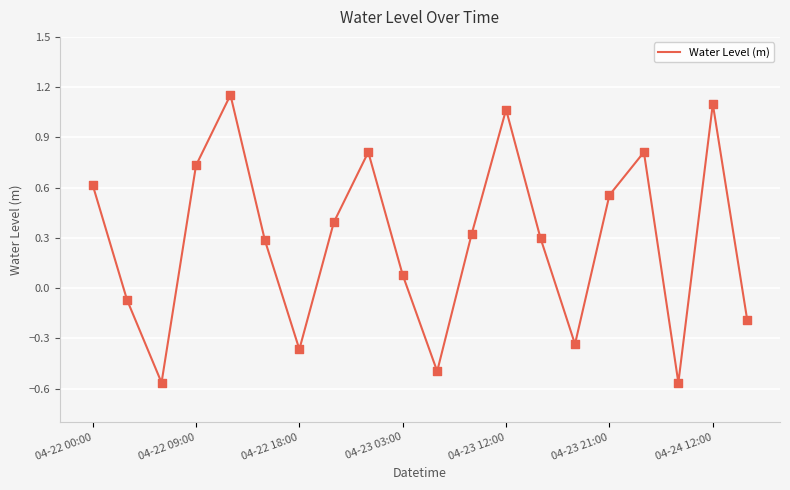

What is the difference between the maximum and minimum values?

1.7